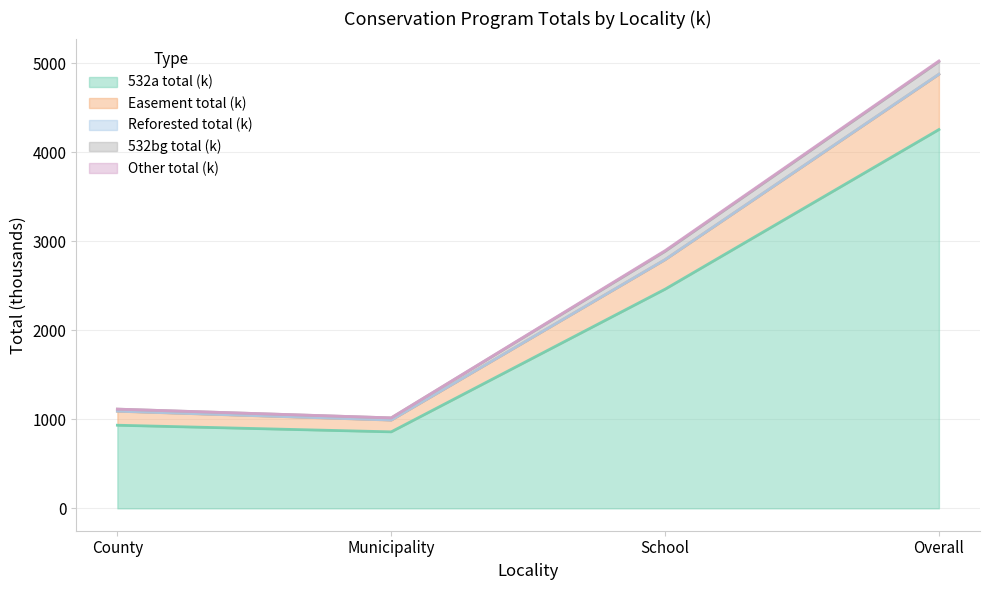

True or false: Easement total (k) has more than 0 interior local peaks.

False